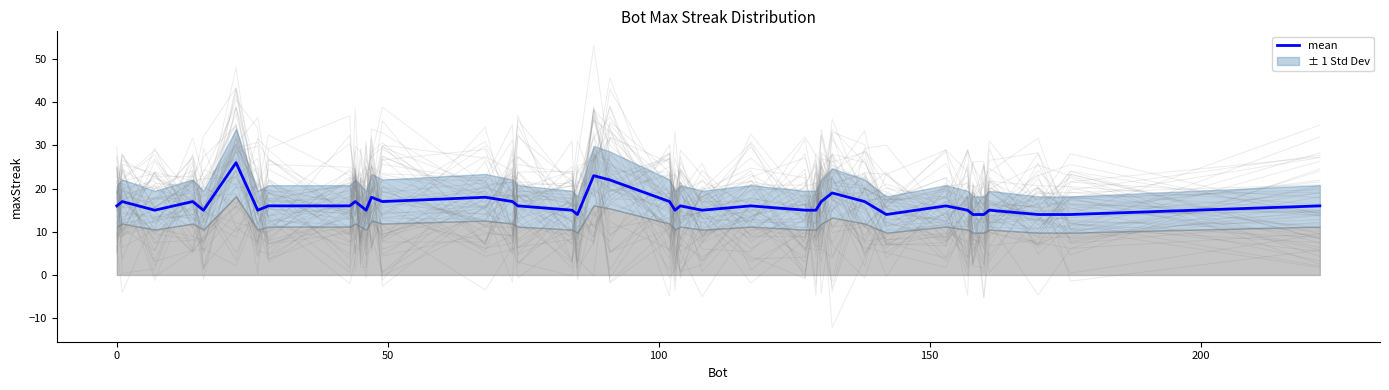

What is the maximum value for mean?

26